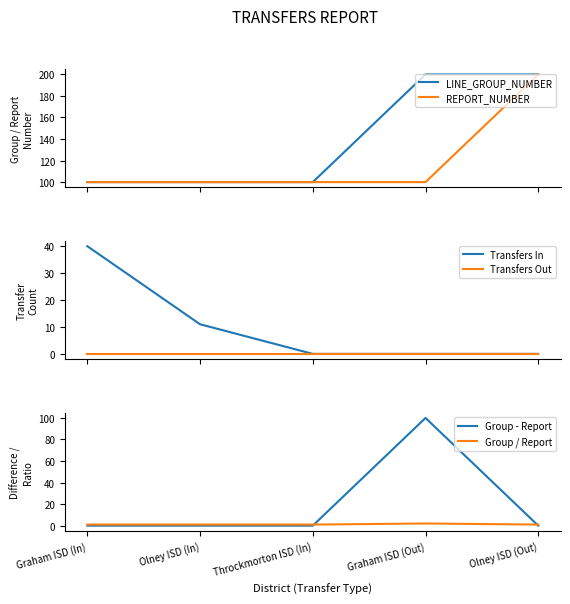

How many lines are shown in the chart?

6